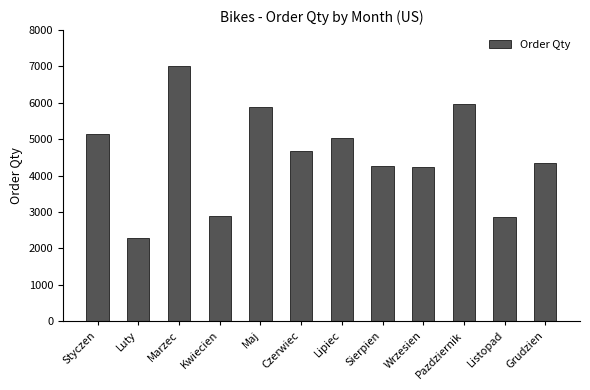

At which label does the data first exceed 4690?

Styczen